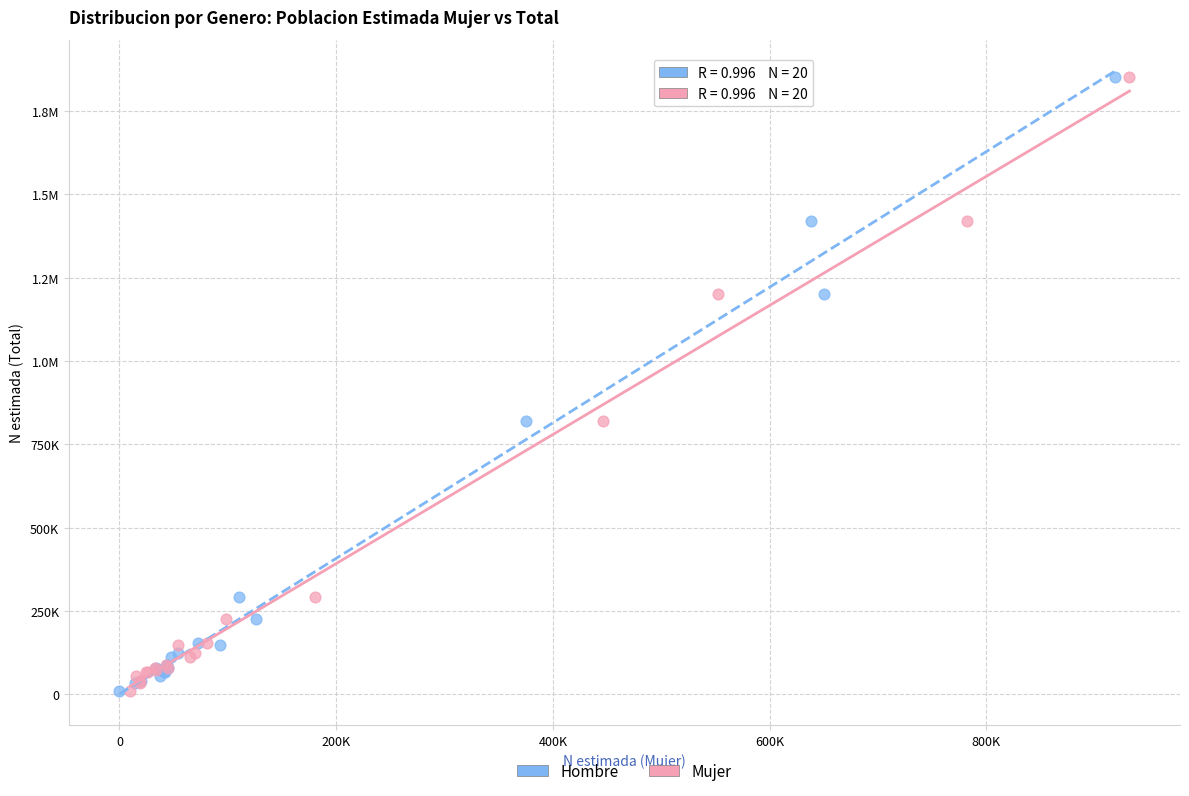

What are all the series names shown in the legend?

Hombre, Mujer